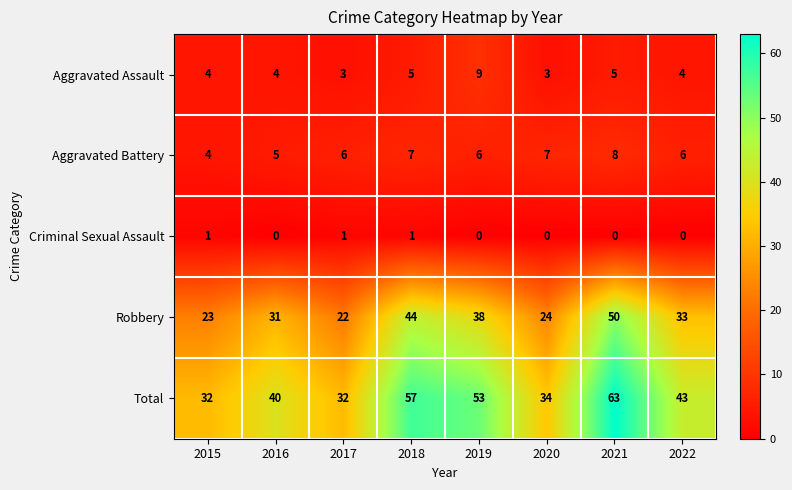

What is the greatest value displayed?

63